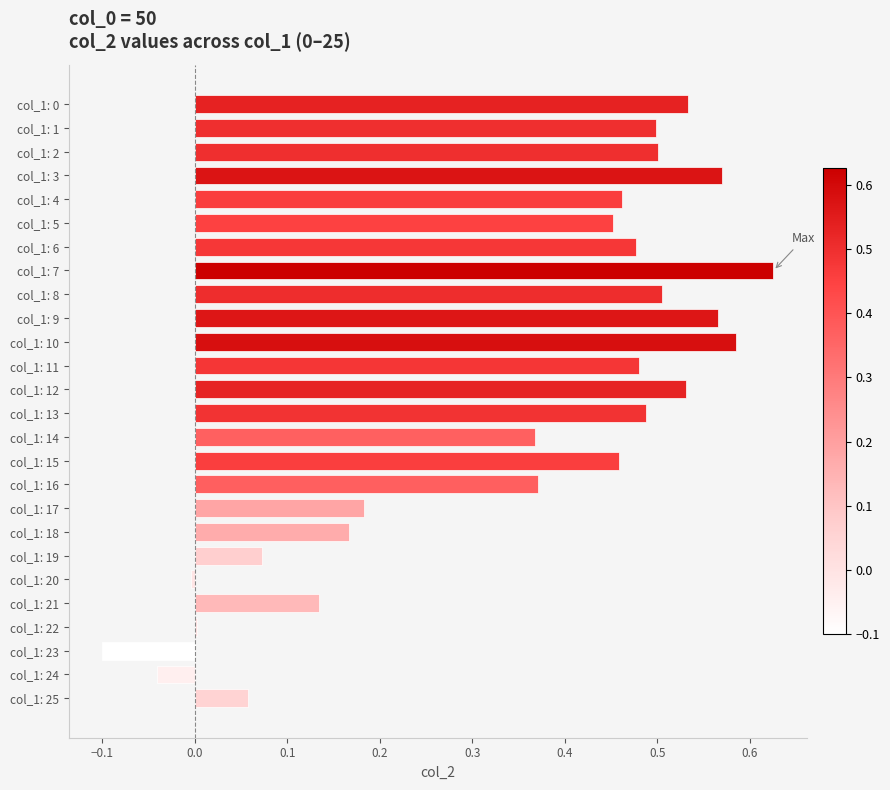

Count the number of categories in the chart.

26